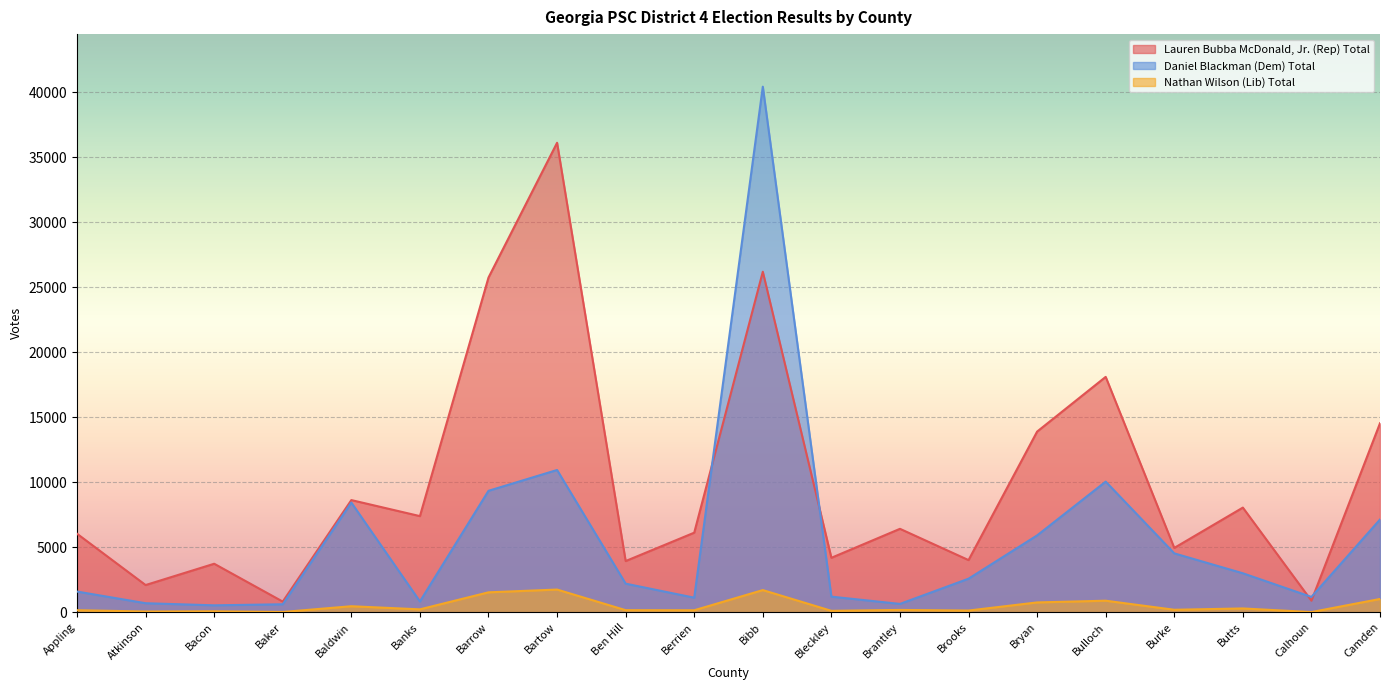

True or false: Lauren Bubba McDonald, Jr. (Rep) Total has a value of 45922 at Barrow.

False